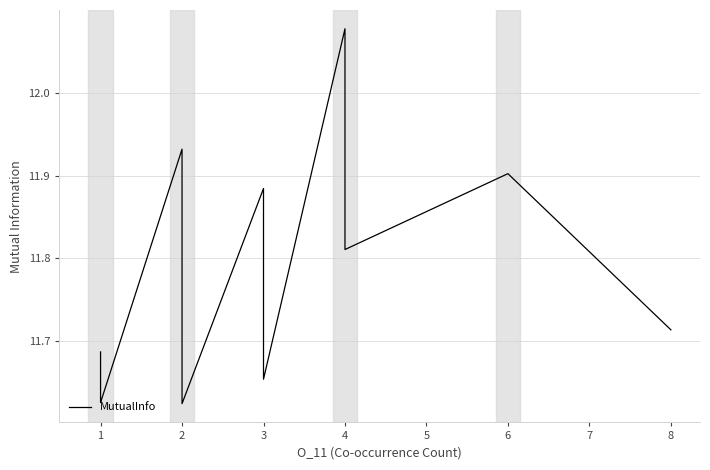

Between 1 and 2, which is larger?

2